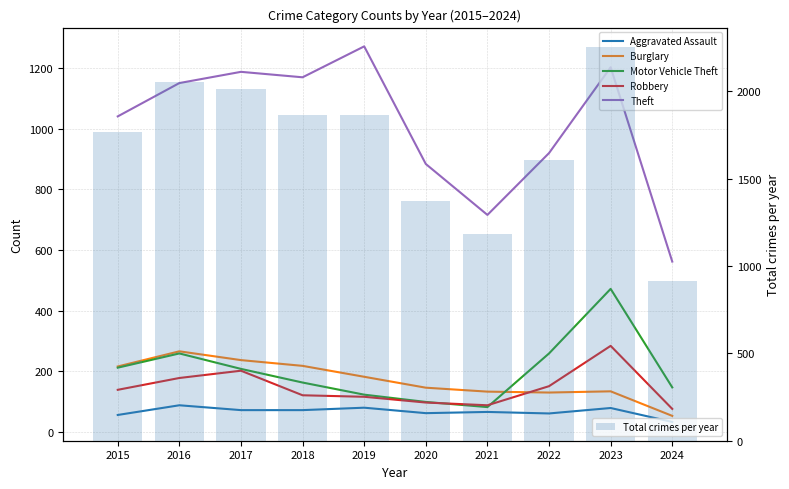

What is the value of the Theft bar at the 7th from the left?

716